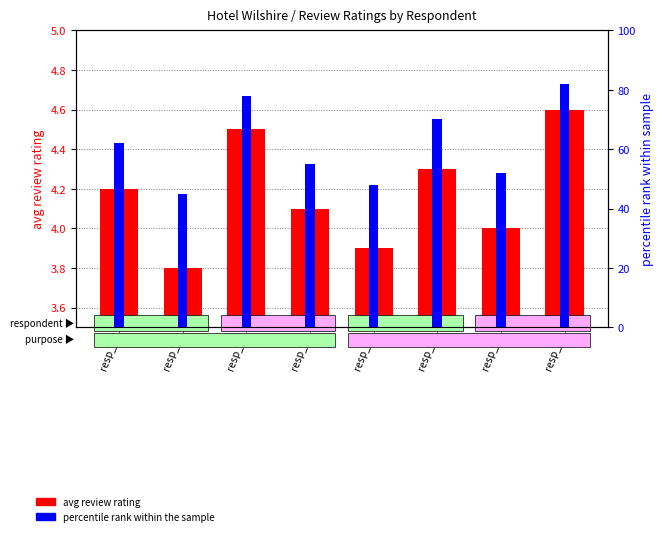

List the series in order of their overall mean, highest first.

percentile rank within the sample, avg review rating